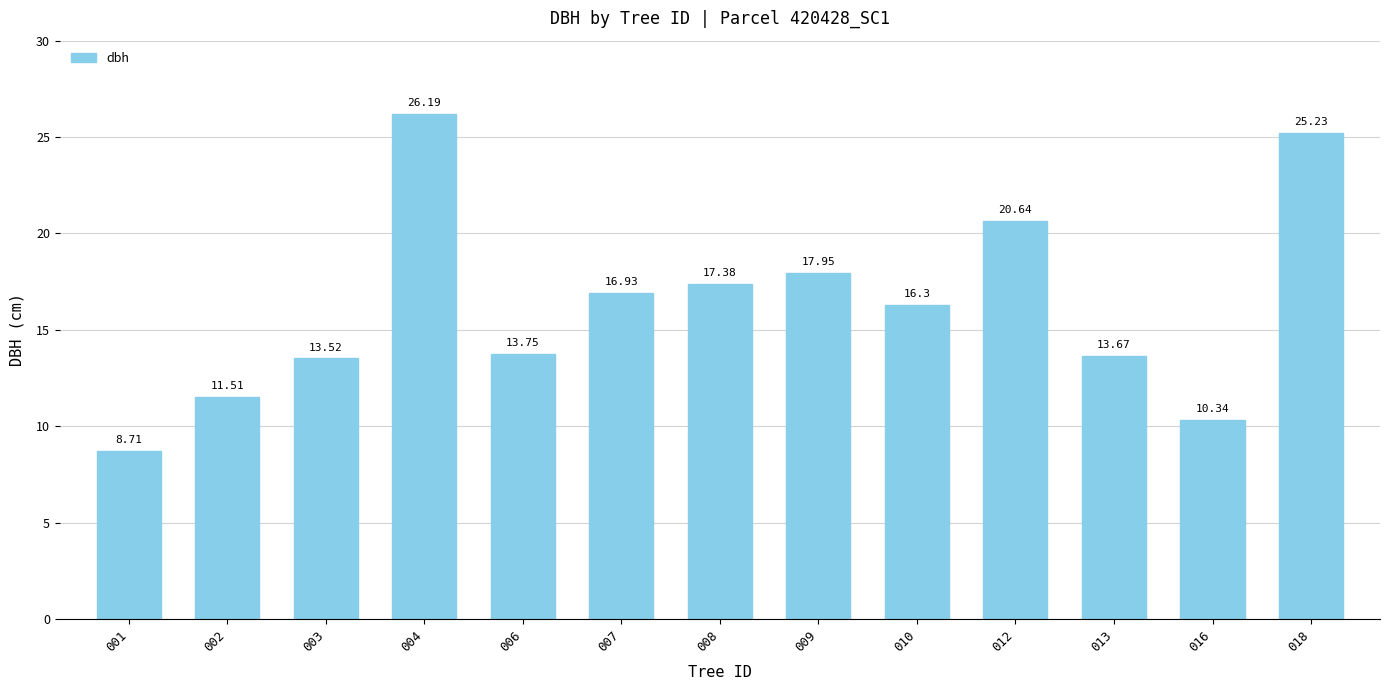

Does the chart contain stacked bars?

No